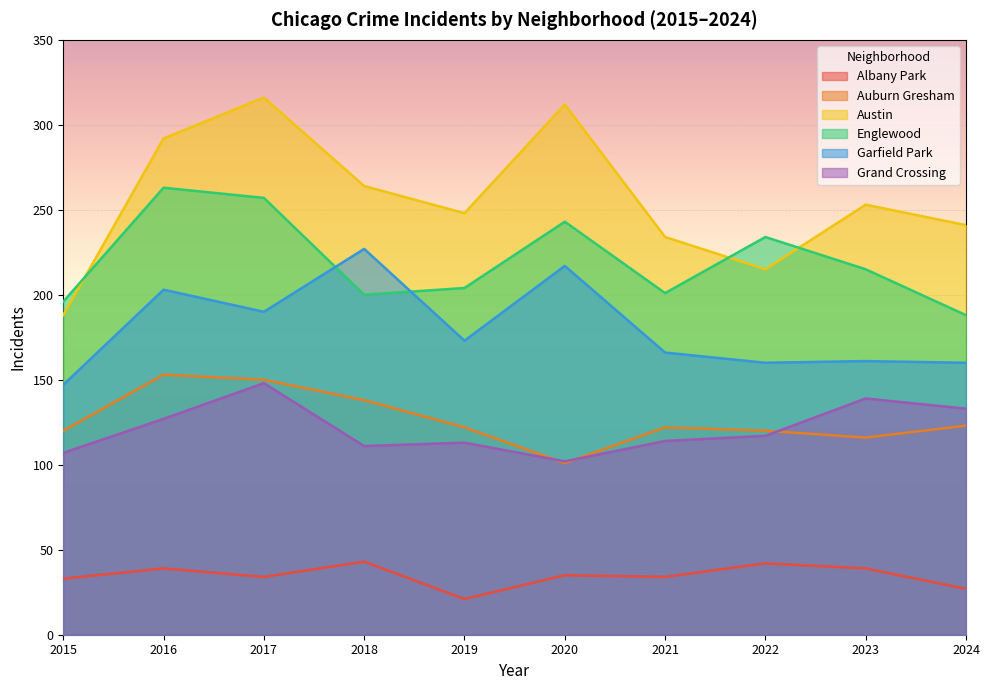

At which label is Englewood closest to 225?

2022